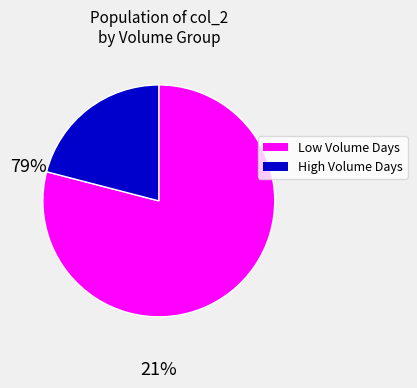

Is there a majority slice in this chart?

Yes